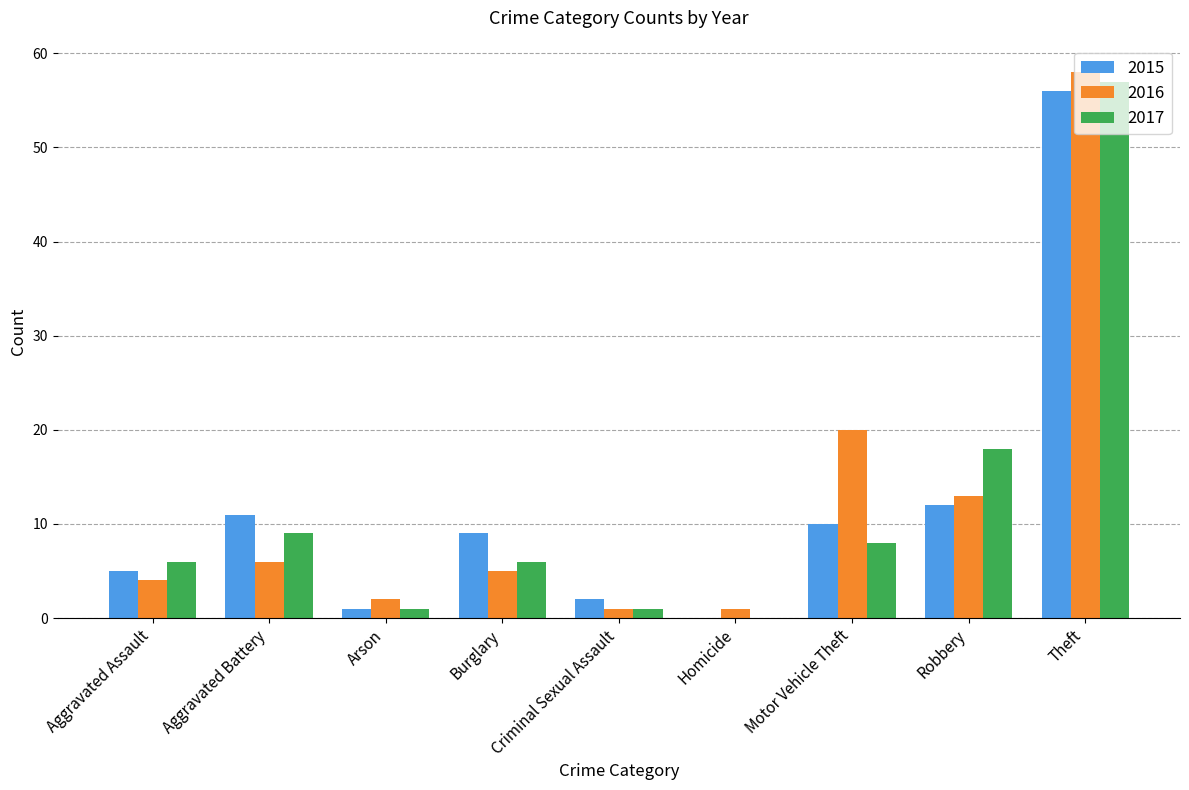

What is the maximum value shown in the chart?

58